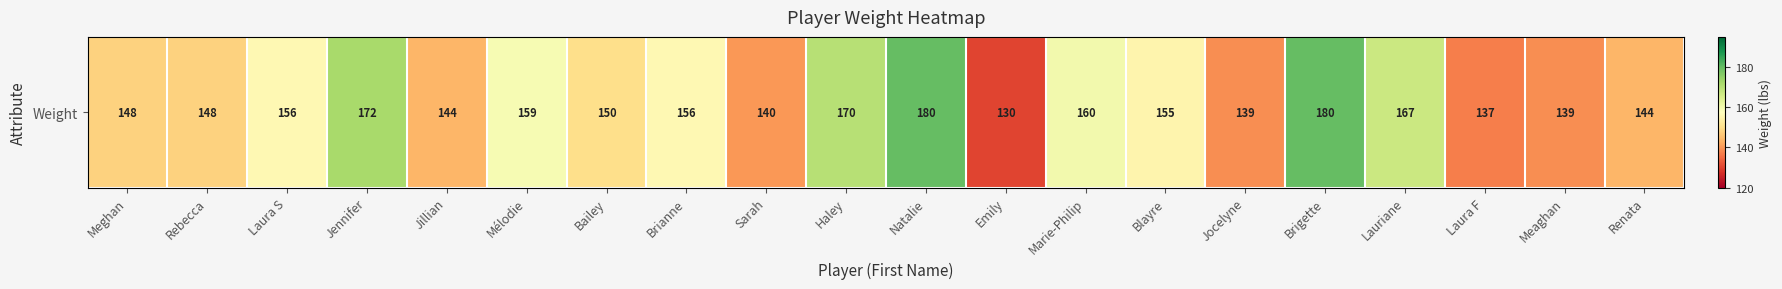

The value at Laura S is 156. True or false?

True